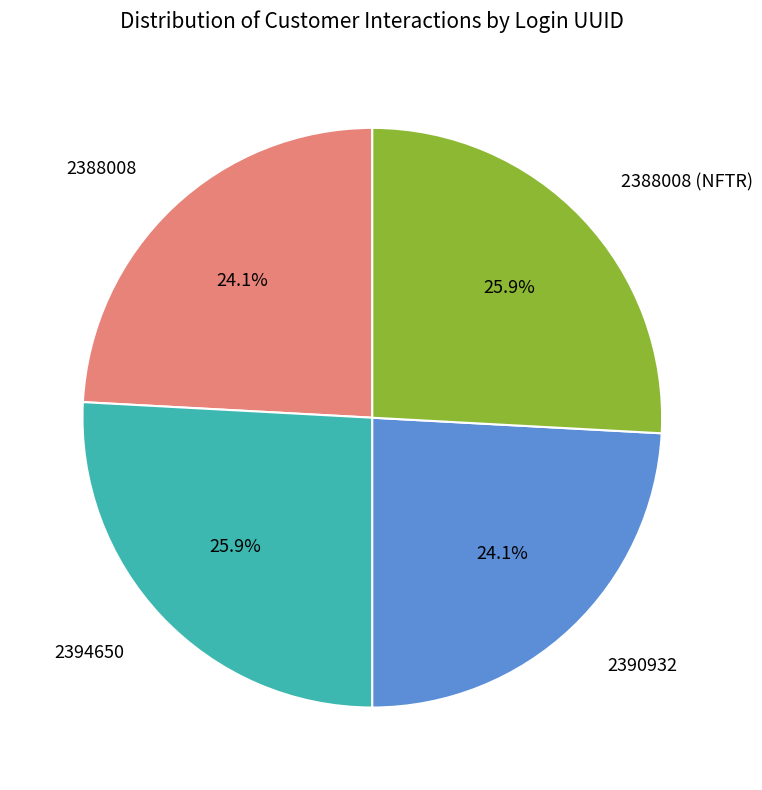

Does any single category account for the majority?

No